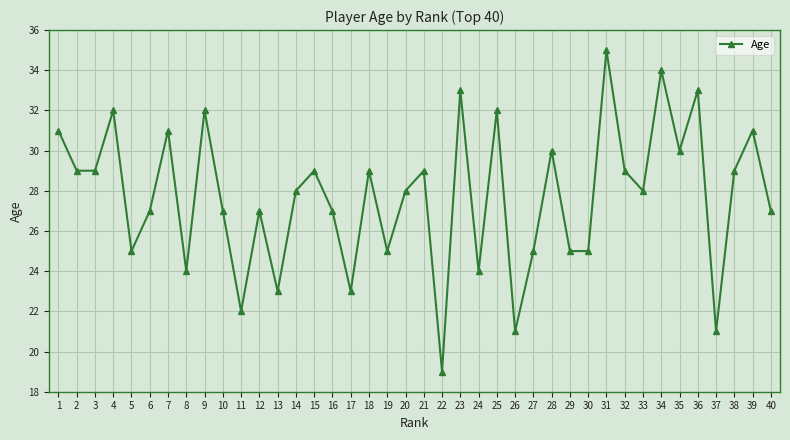

What is the sum of the values at 13 and 40?

50